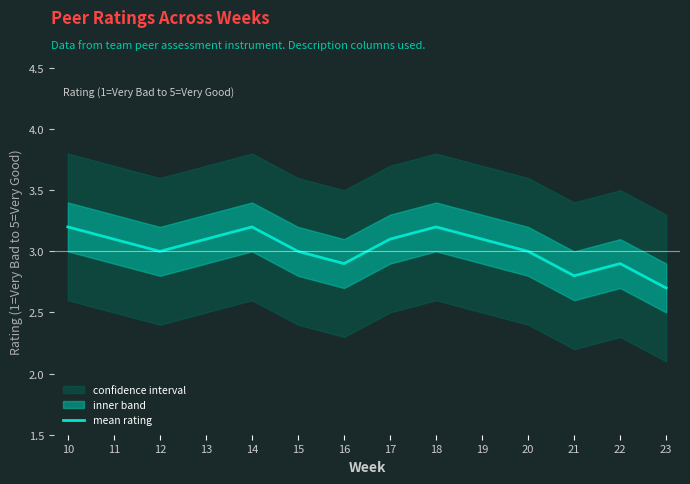

What is the maximum value shown in the chart?

3.2